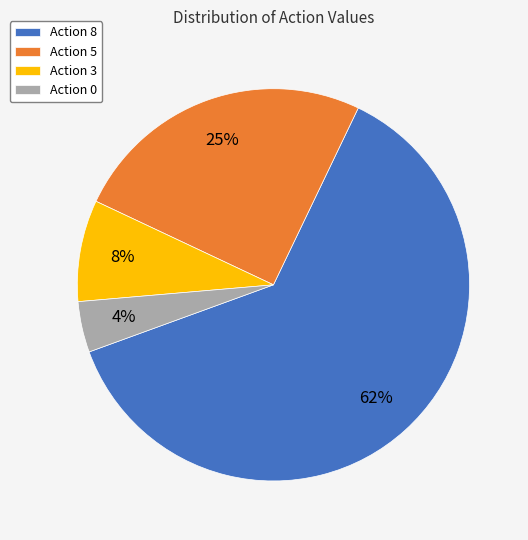

How many slices are in this pie chart?

4